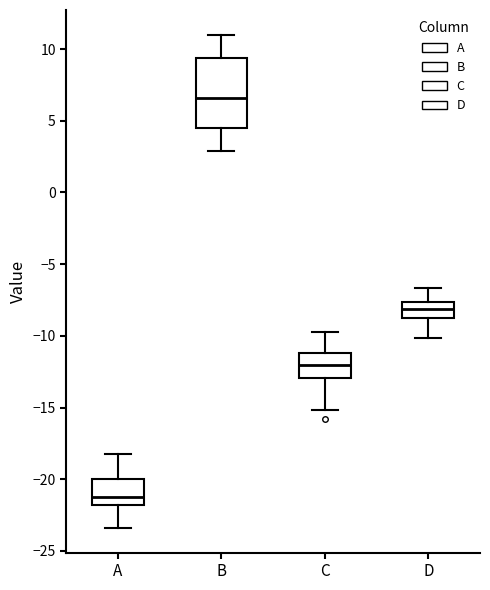

Reading left to right, read every box against the y-axis: the position of its median line, the range the box covers, and the ends of its whiskers. The values are not printed on the chart, so give them approximately, as read against the axis.

A: median -21.0, box -22.0 to -20.0, whiskers -23.5 to -18.0
B: median 6.5, box 4.5 to 9.5, whiskers 3.0 to 11.0
C: median -12.0, box -13.0 to -11.0, whiskers -15.0 to -10.0
D: median -8.0, box -8.5 to -7.5, whiskers -10.0 to -6.5